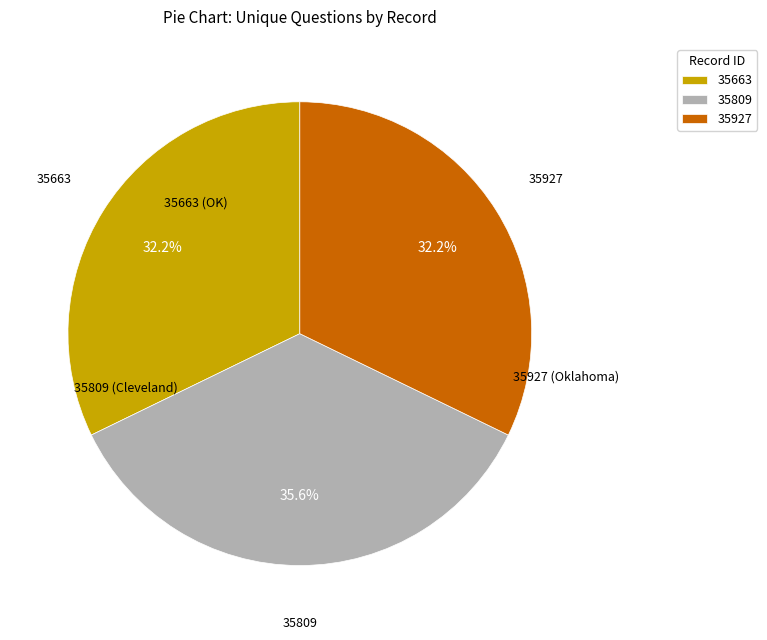

What percentage is the 35663 slice, to the nearest percent?

32%